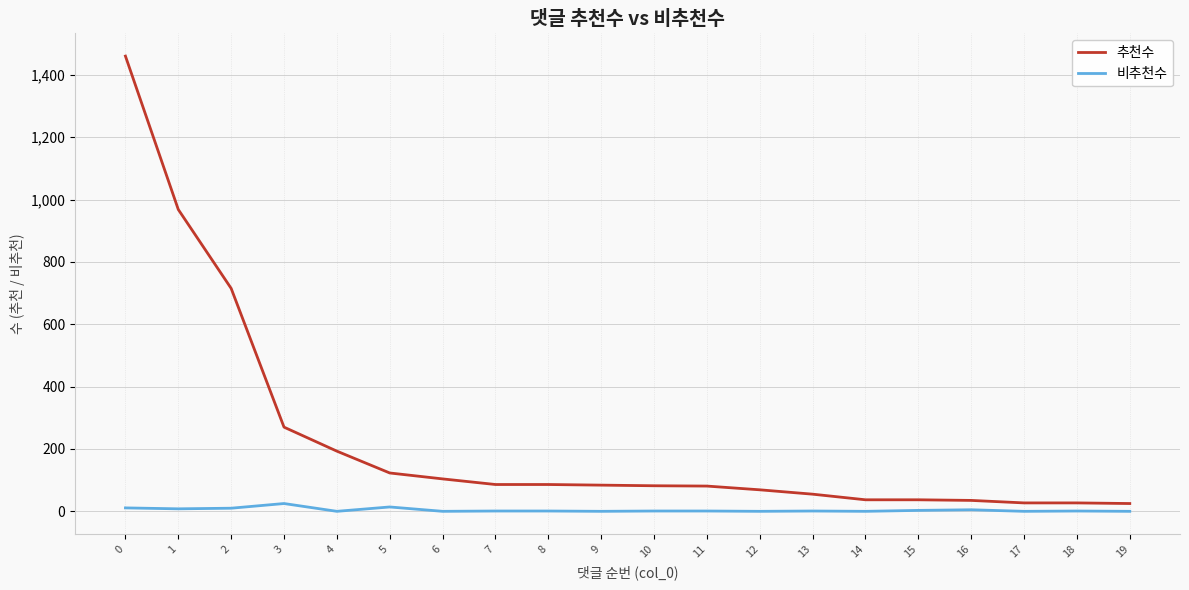

How many lines are shown in the chart?

2